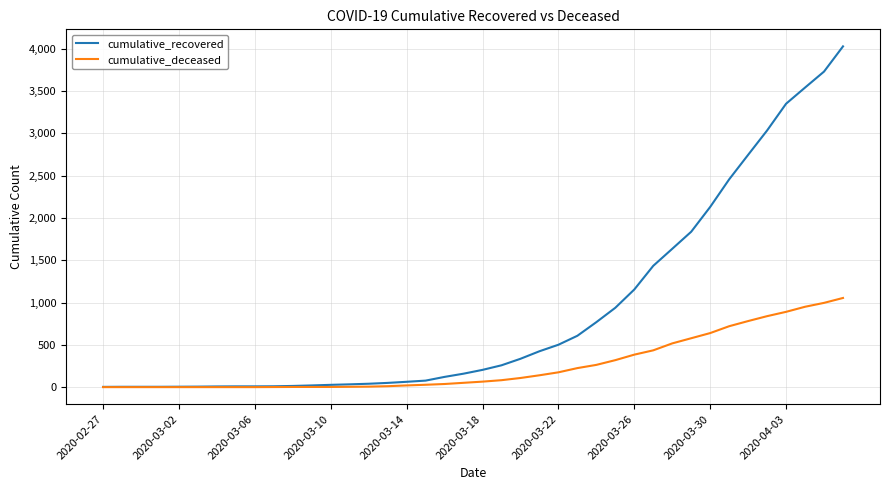

At how many categories does at least one series exceed 3636?

2